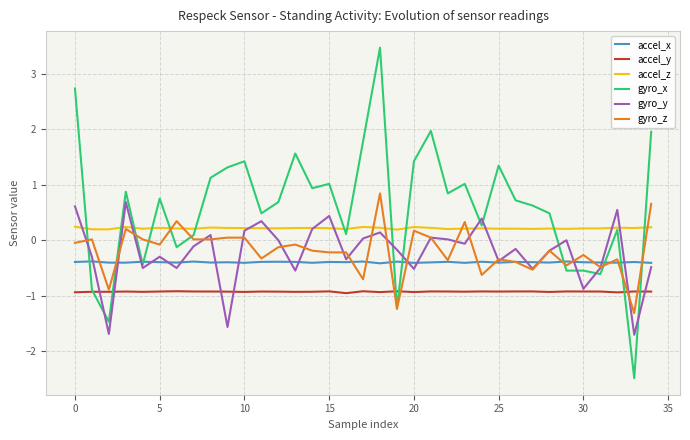

After their last crossing, which series has the higher values: accel_z or gyro_z?

gyro_z